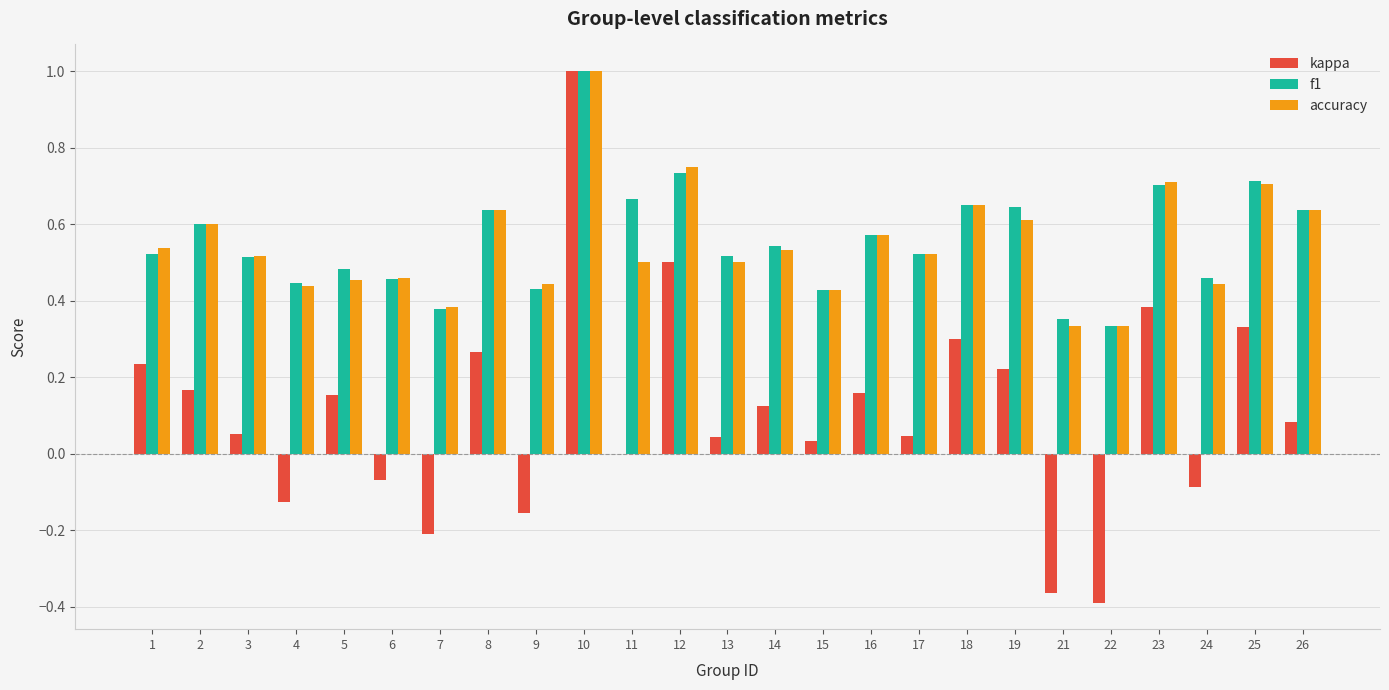

What is the sum of all accuracy values?

13.7